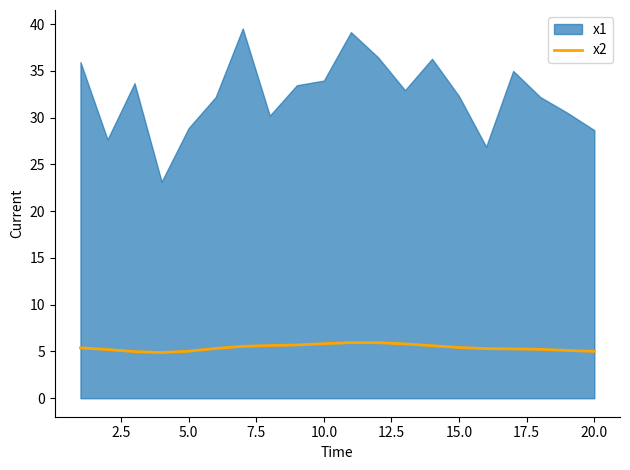

What is the minimum value for x2?

4.9